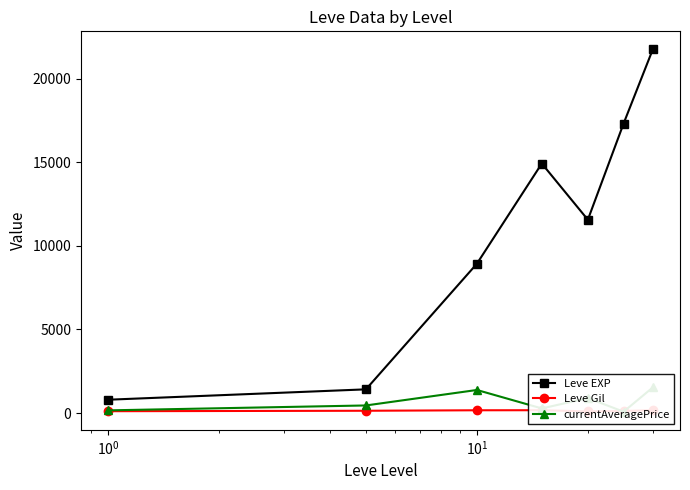

How many interior local peaks does the Leve EXP series have?

1